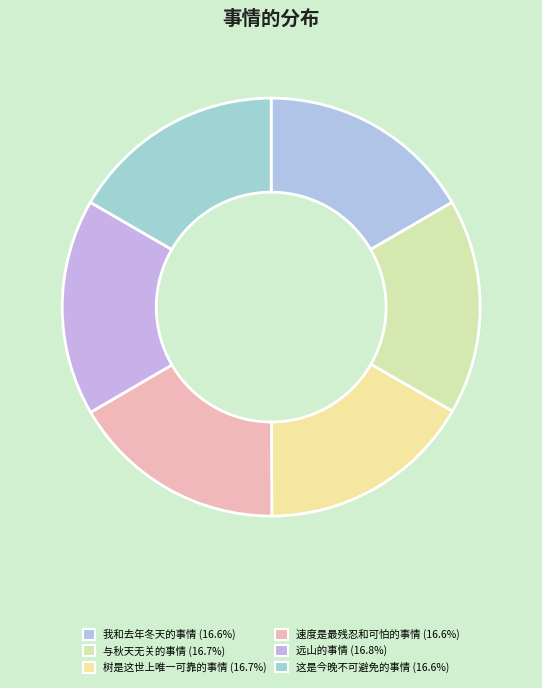

How many slices are in this pie chart?

6